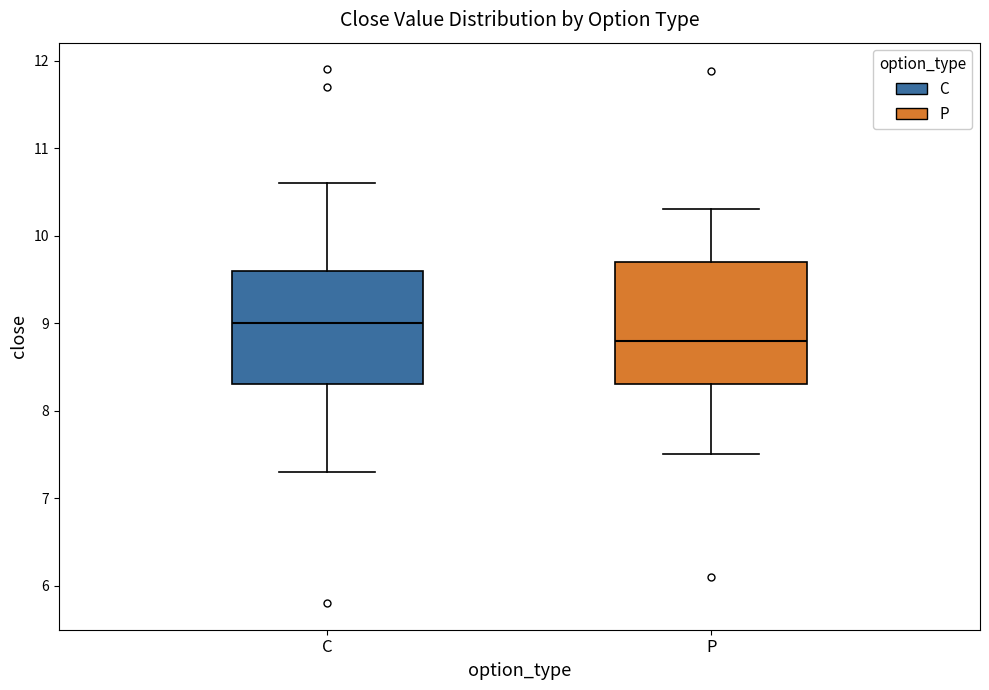

Reading left to right, read every box against the y-axis: the position of its median line, the range the box covers, and the ends of its whiskers. The values are not printed on the chart, so give them approximately, as read against the axis.

C: median 9.0, box 8.3 to 9.6, whiskers 7.3 to 10.6
P: median 8.8, box 8.3 to 9.7, whiskers 7.5 to 10.3